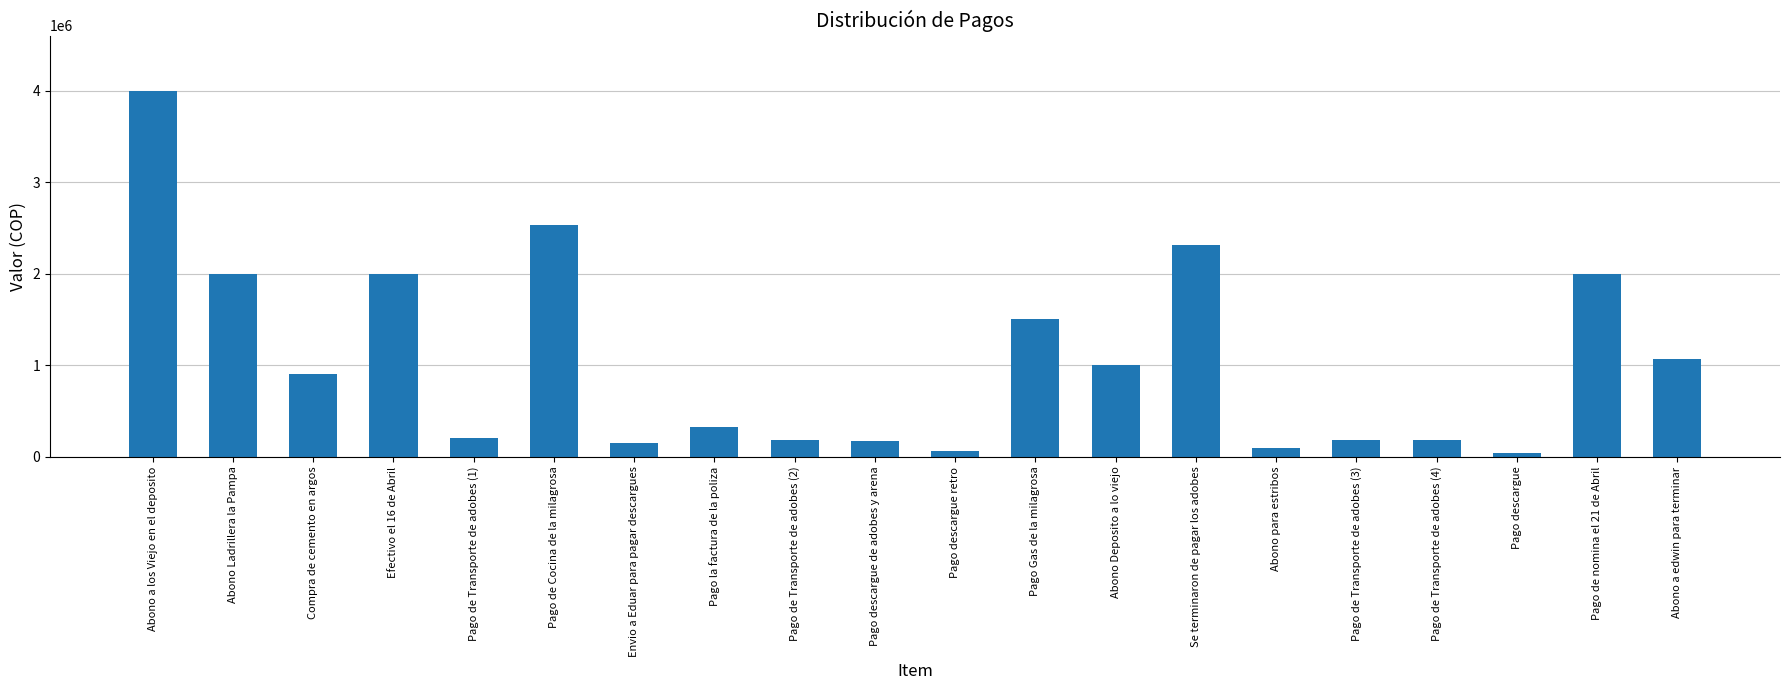

Approximately how many times larger is the value at Pago Gas de la milagrosa compared to Abono a edwin para terminar?

1.4